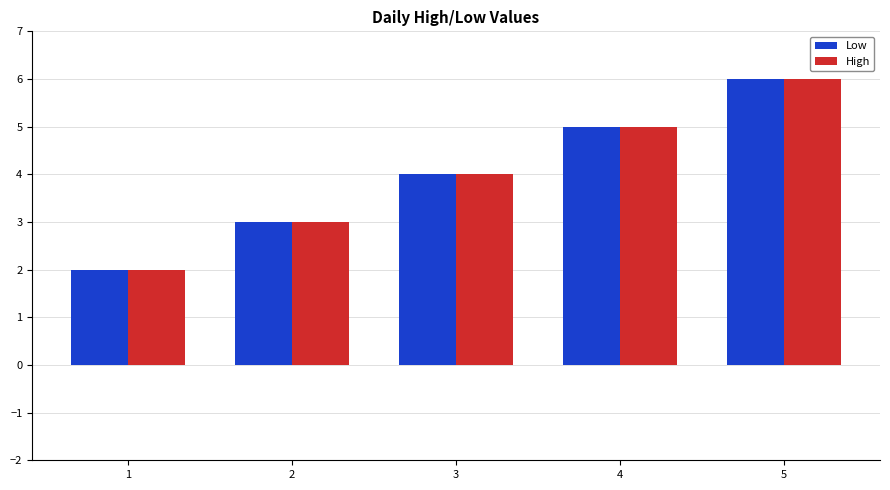

The High series shows 9 at 5. True or false?

False